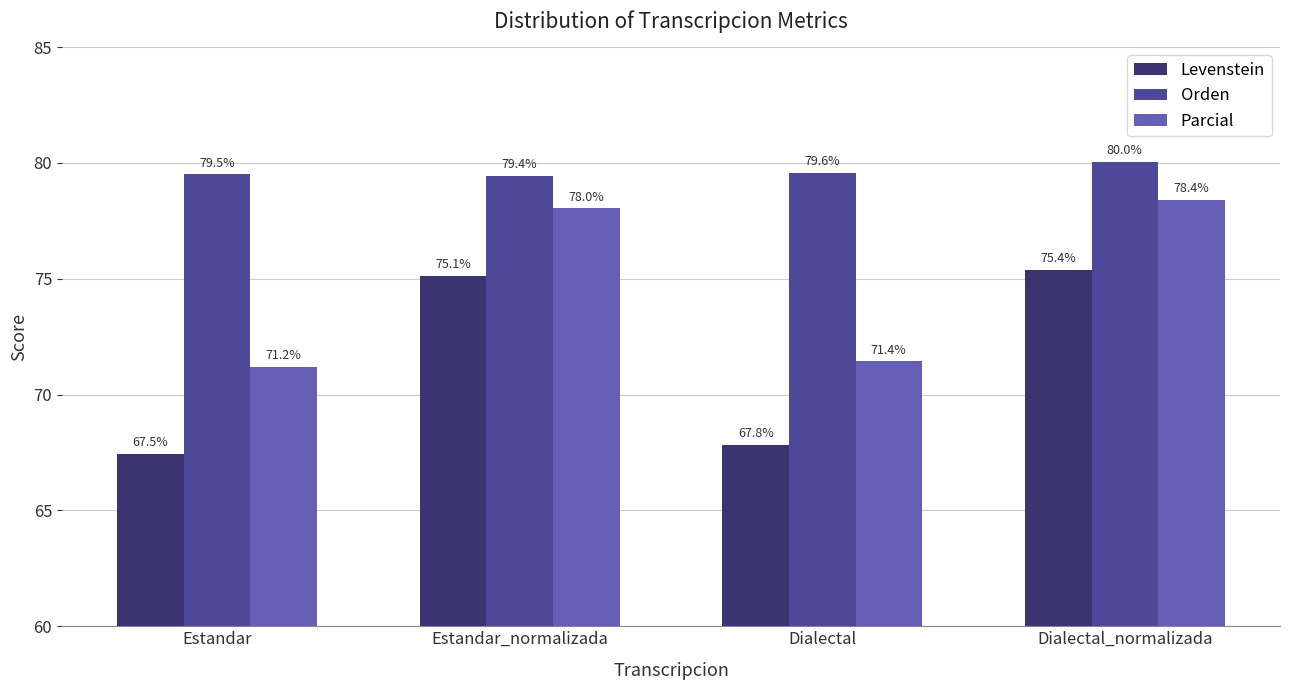

How many data points in Levenstein are above 75?

2